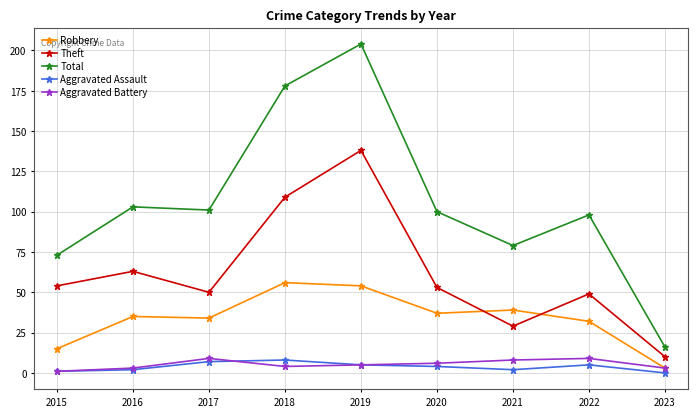

In Aggravated Battery, how many points are lower than both neighbors (excluding endpoints)?

1